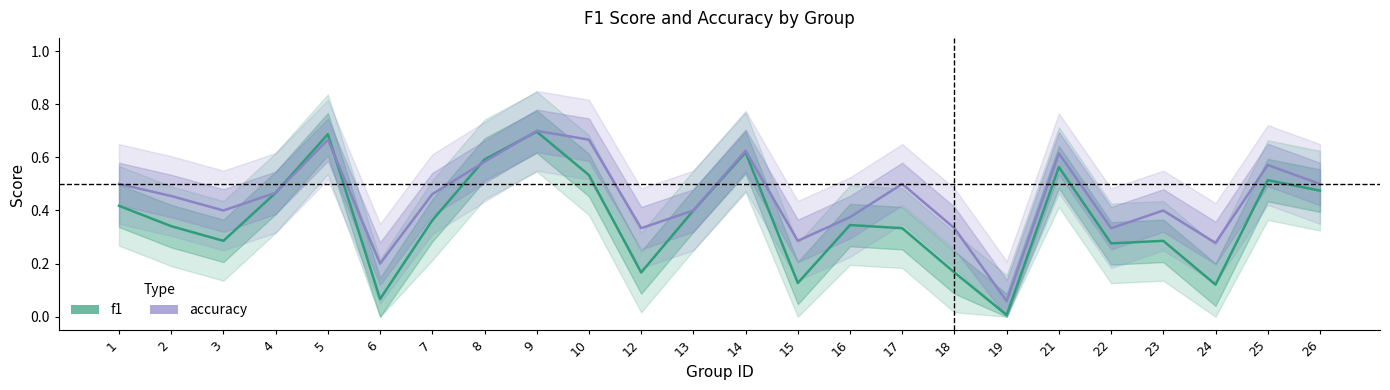

Rank the series by their average value, from lowest to highest.

f1, accuracy